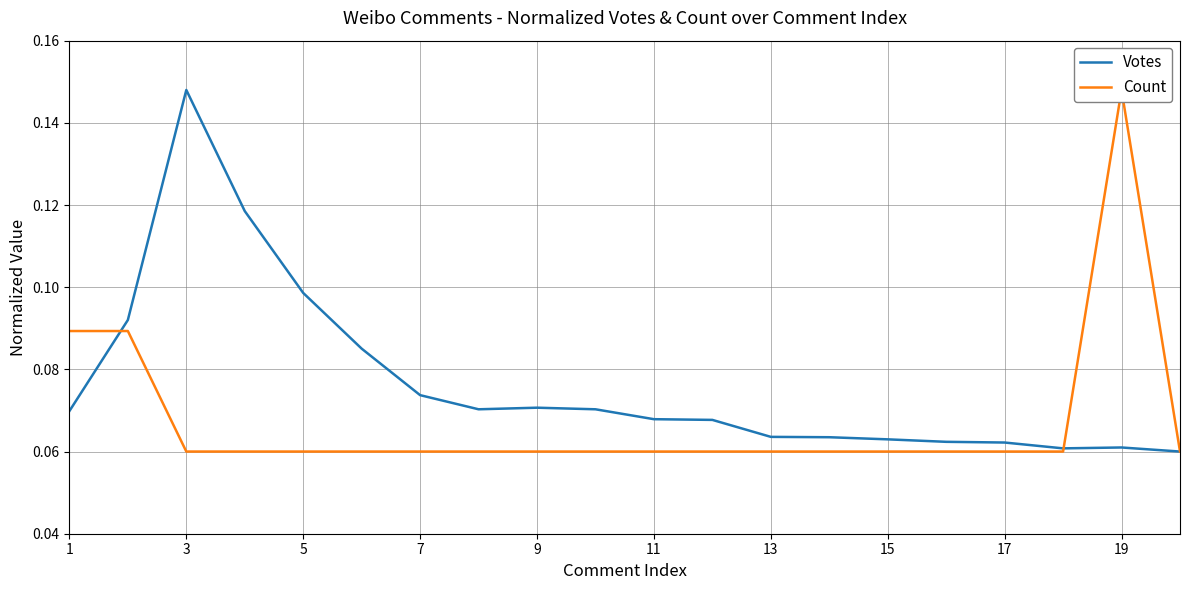

True or false: Votes has a value of 0.0 at 1.

False